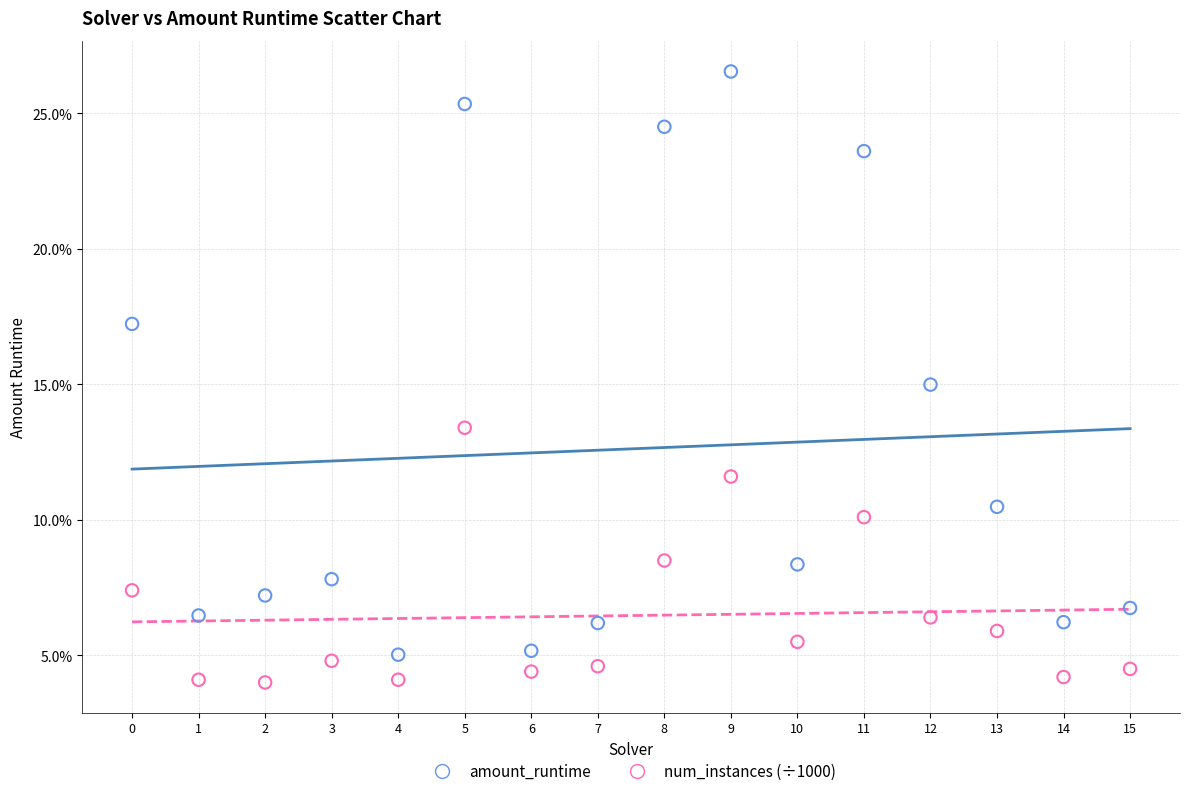

What are all the series names shown in the legend?

amount_runtime, num_instances (÷1000)